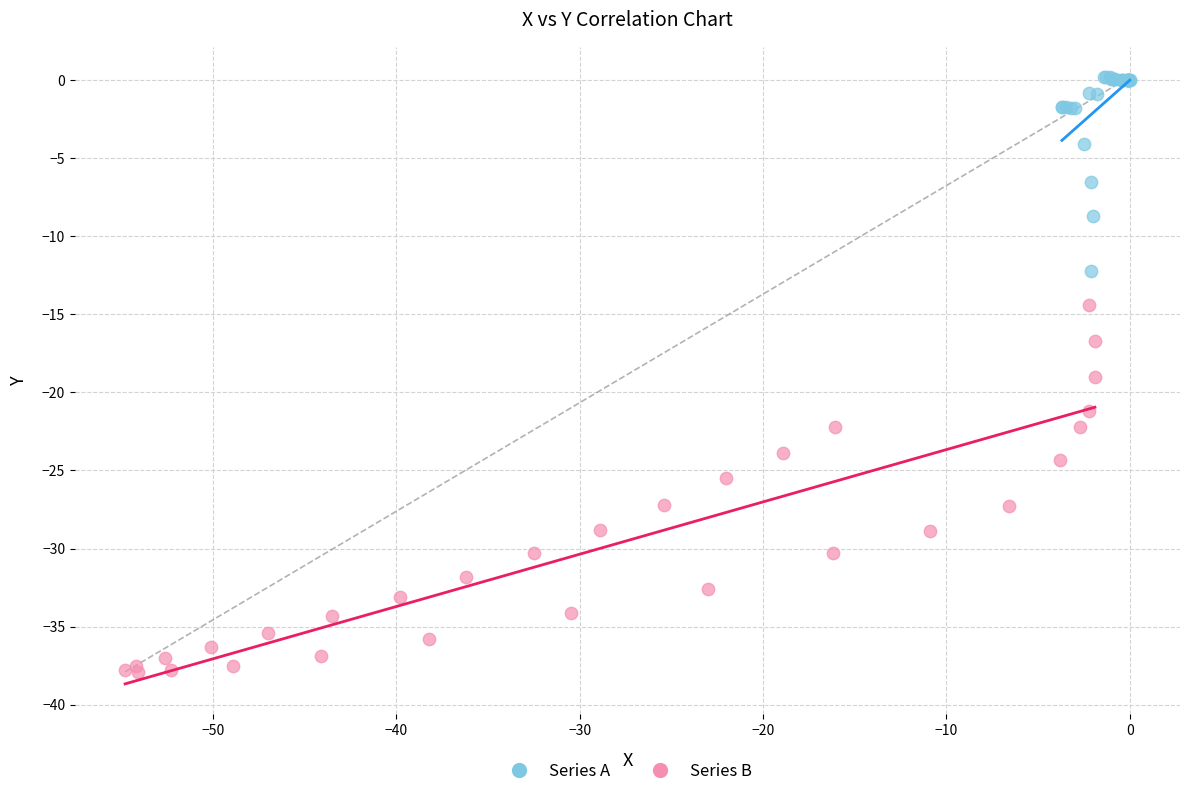

Which series contains the highest Y value?

Series A